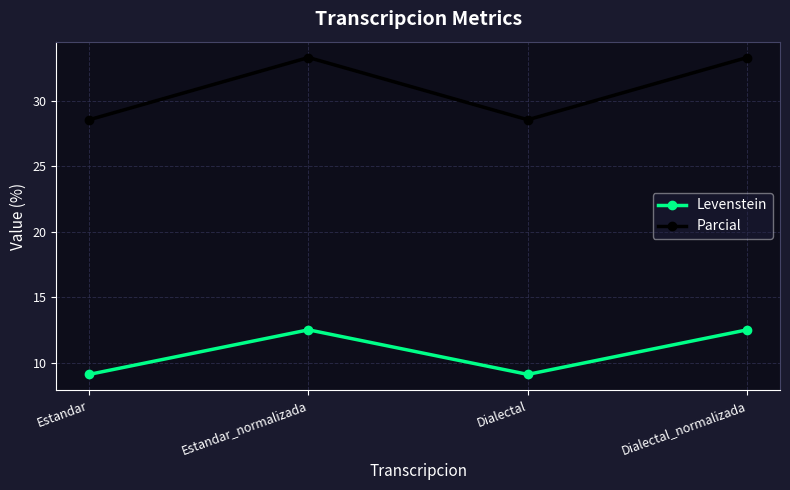

Which series has the widest spread of values?

Parcial